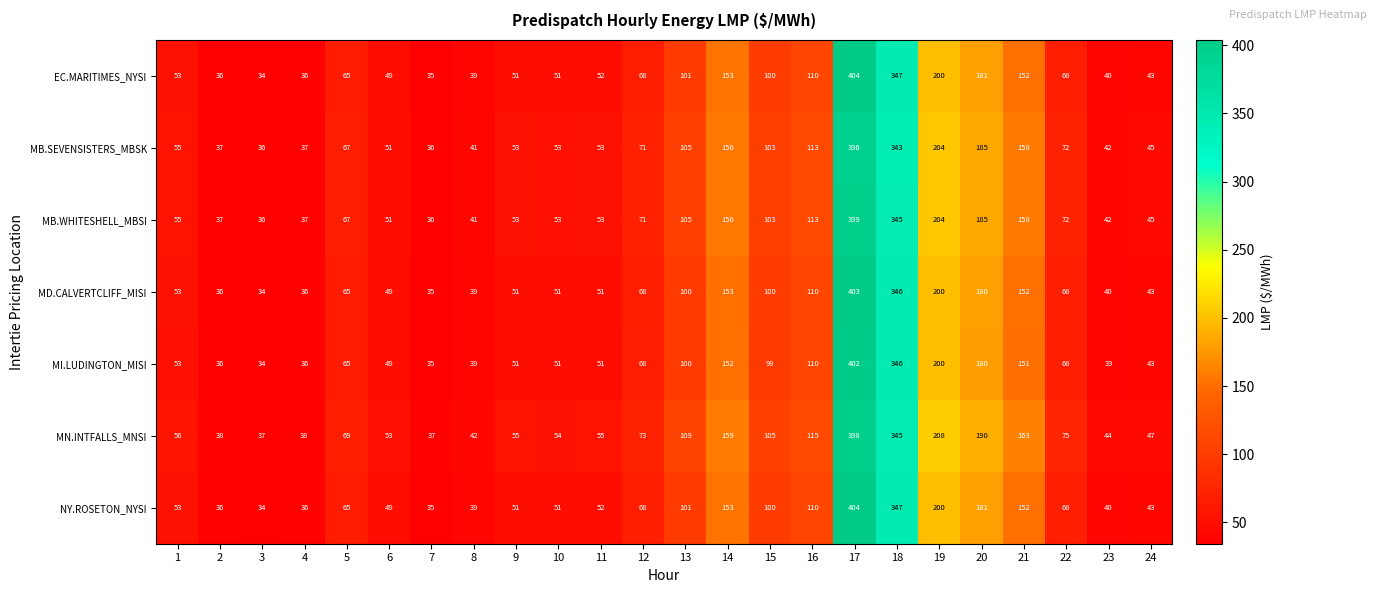

At which category is the sum across all series the highest?

17